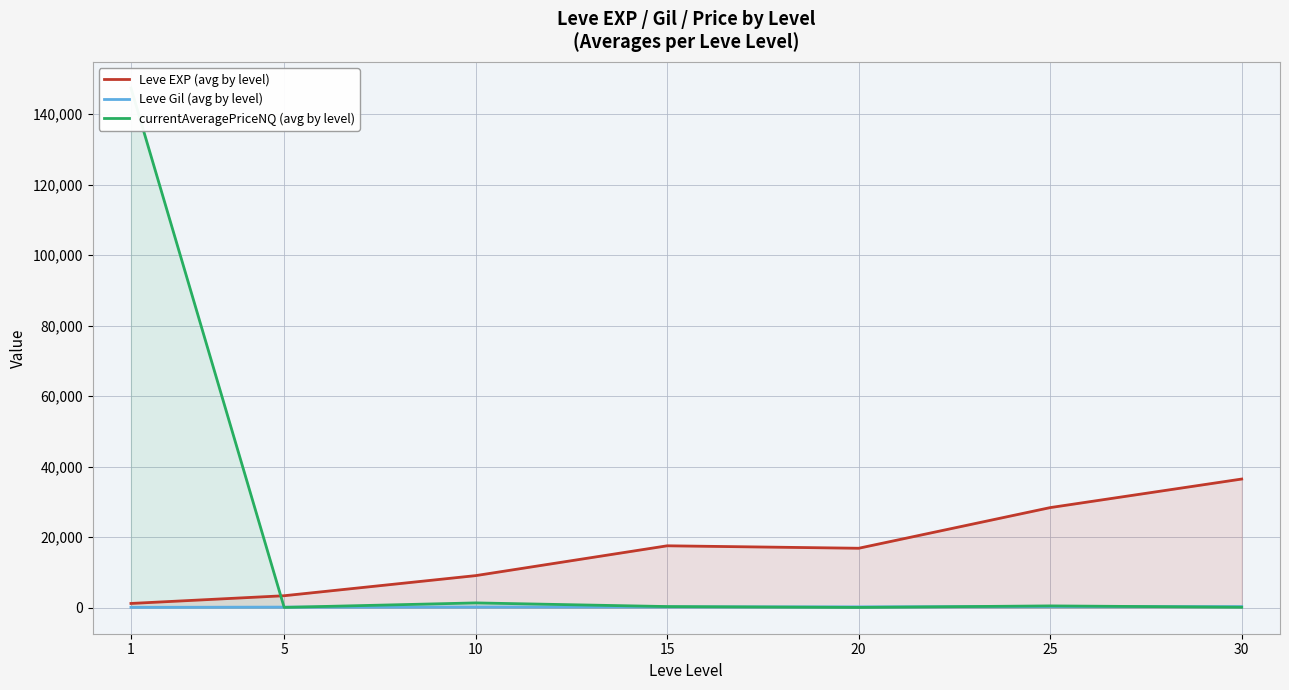

Is the value of Leve EXP (avg by level) at 10 greater than the value of currentAveragePriceNQ (avg by level) at 15?

Yes